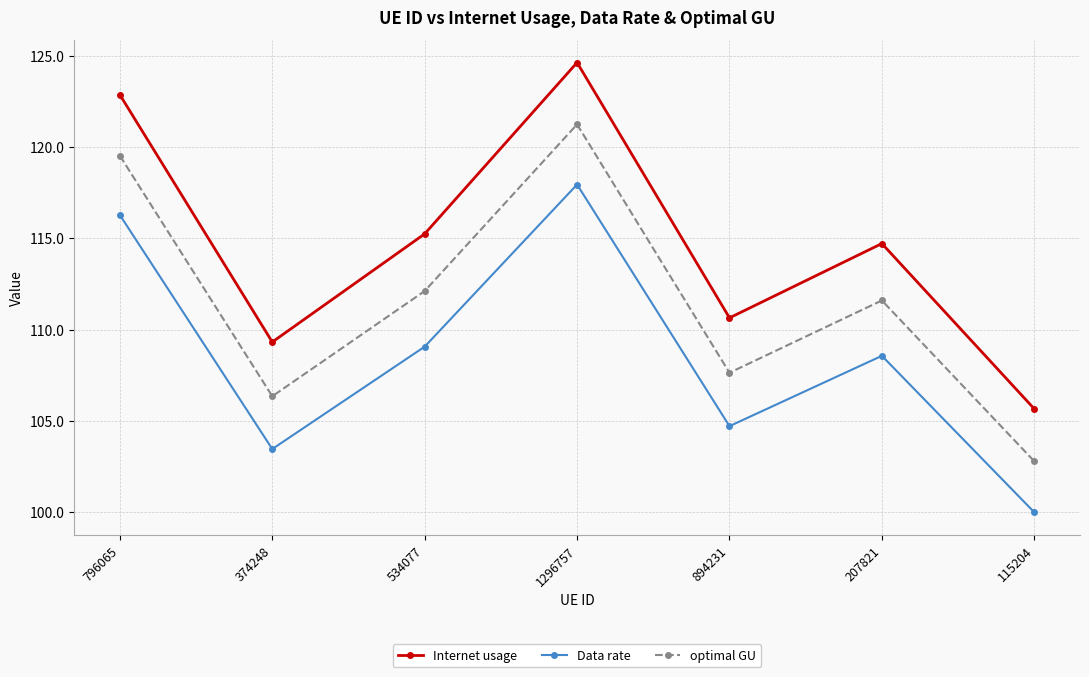

What is the maximum value for Internet usage?

124.6